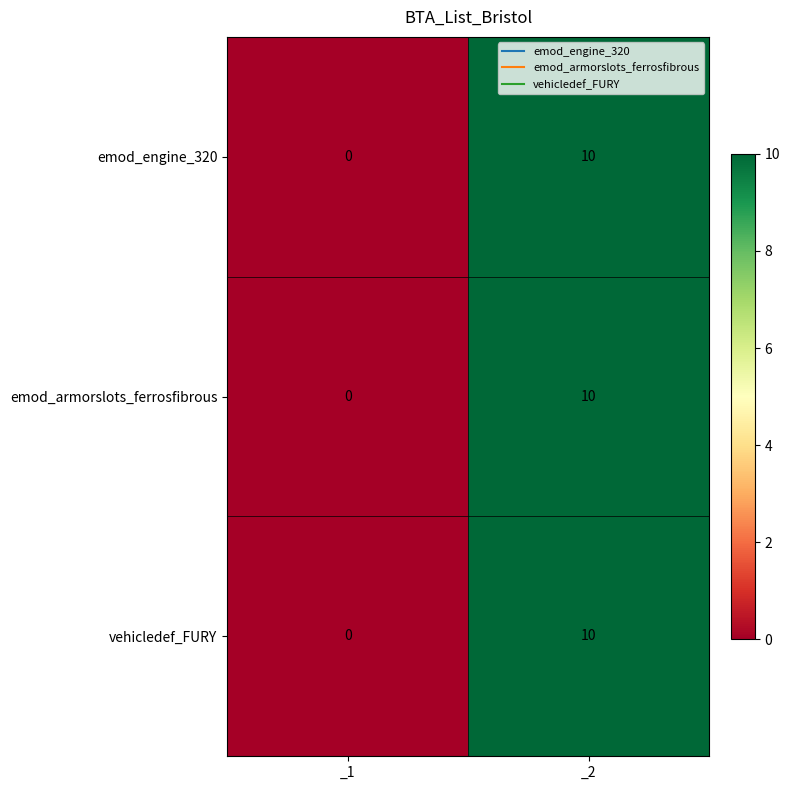

At which label is emod_armorslots_ferrosfibrous closest to 5?

_1